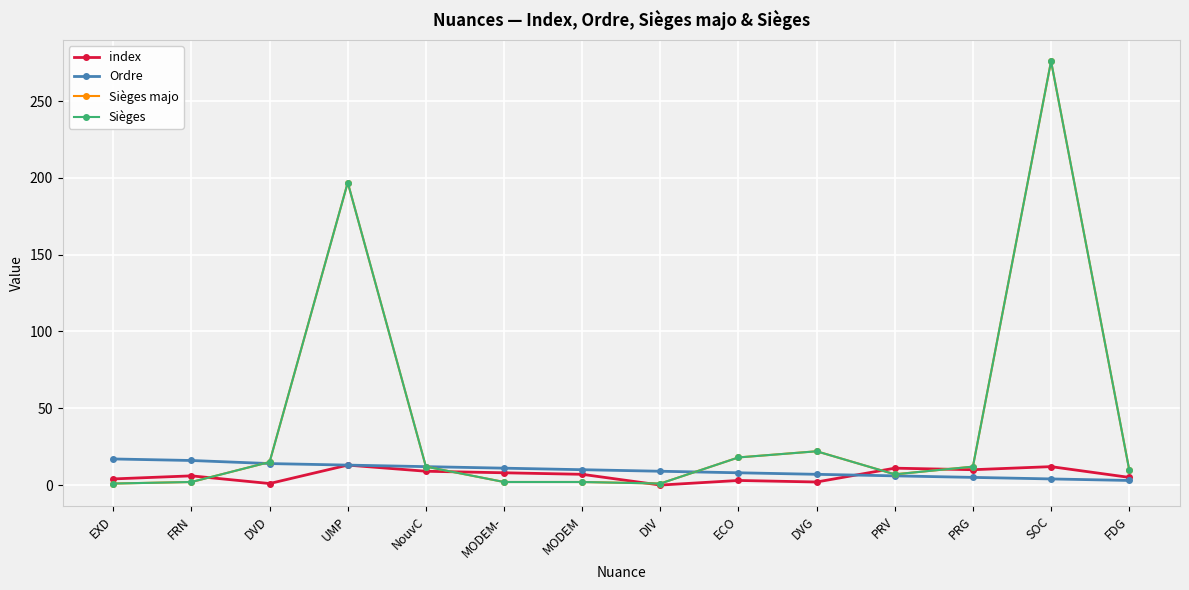

How many lines are shown in the chart?

4